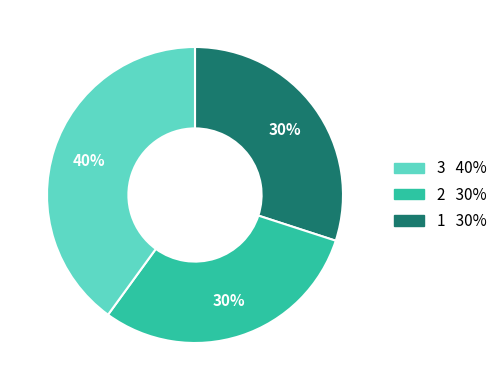

To the nearest percent, what is the average slice percentage?

33%